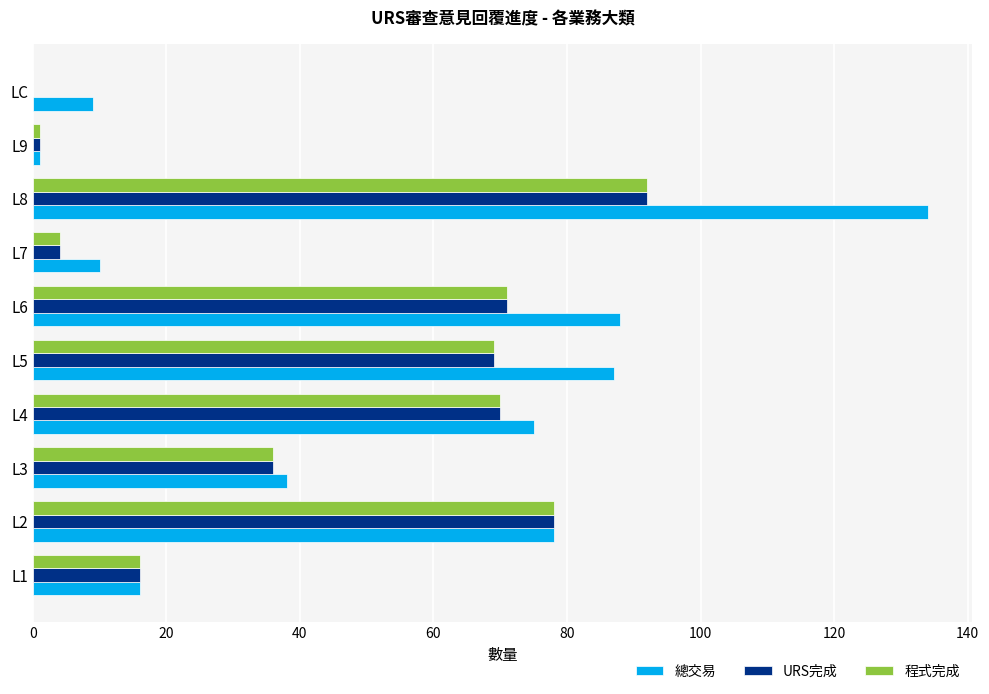

The value of URS完成 at L5 is 31. True or false?

False